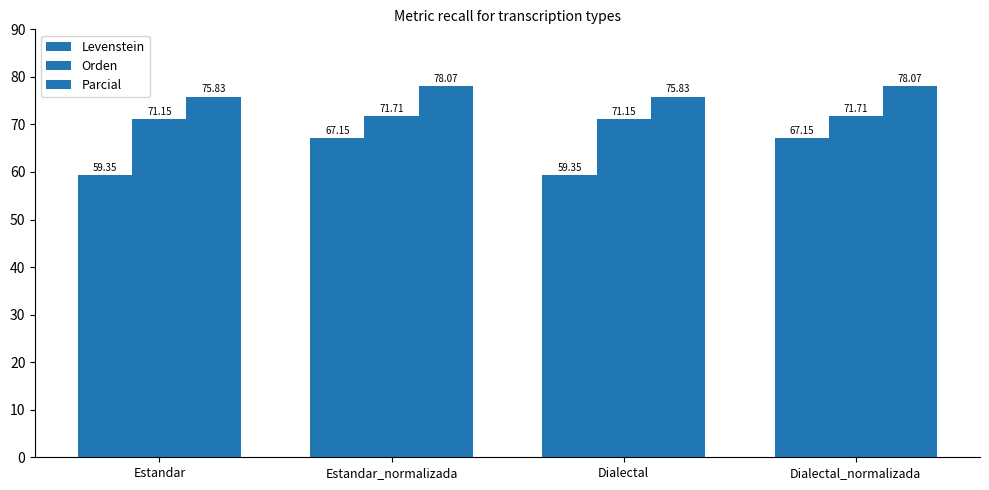

Count the number of categories in the chart.

4